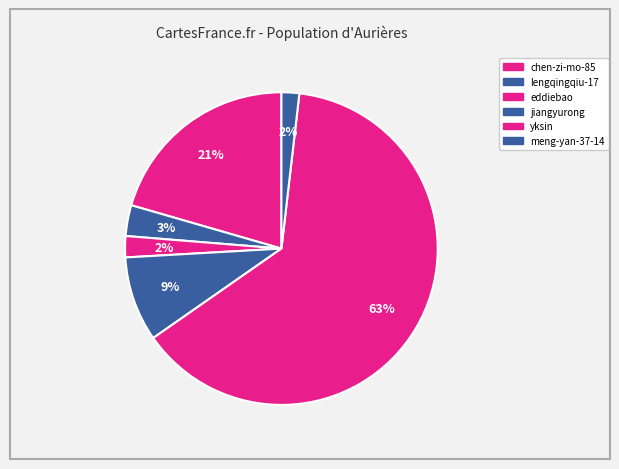

Is it true that yksin is 74% of the pie?

False